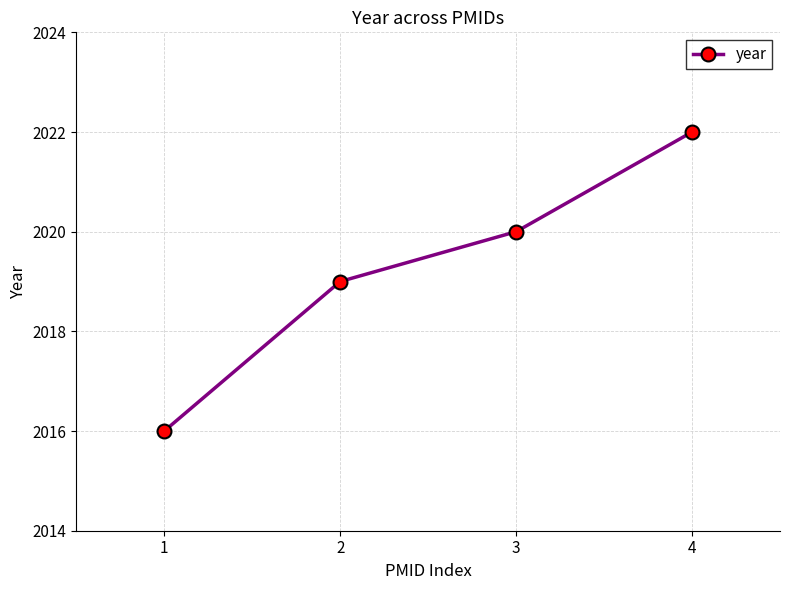

Count the number of data series in this chart.

1